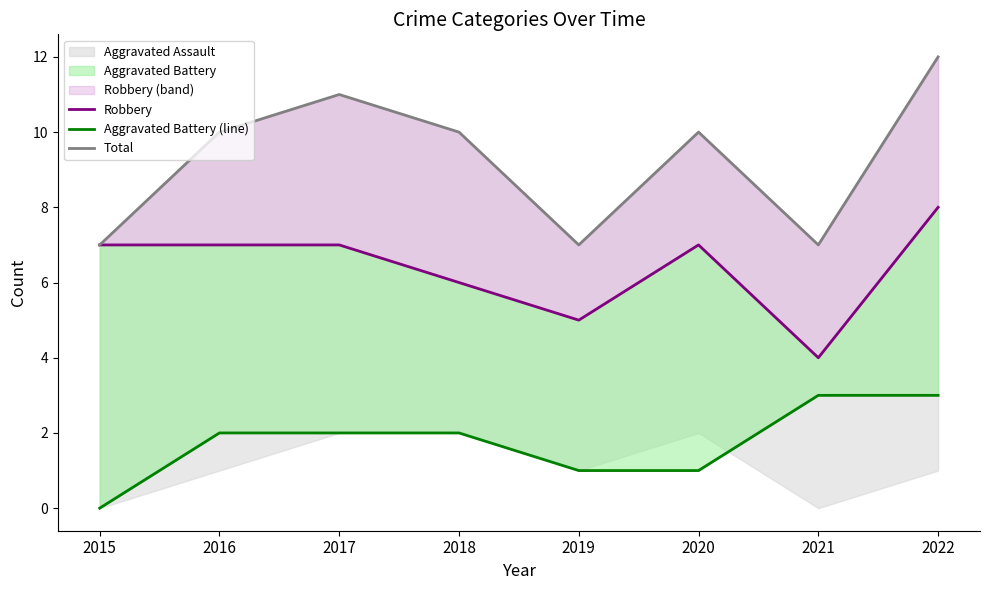

How many values in the Aggravated Battery (line) series exceed 2?

2